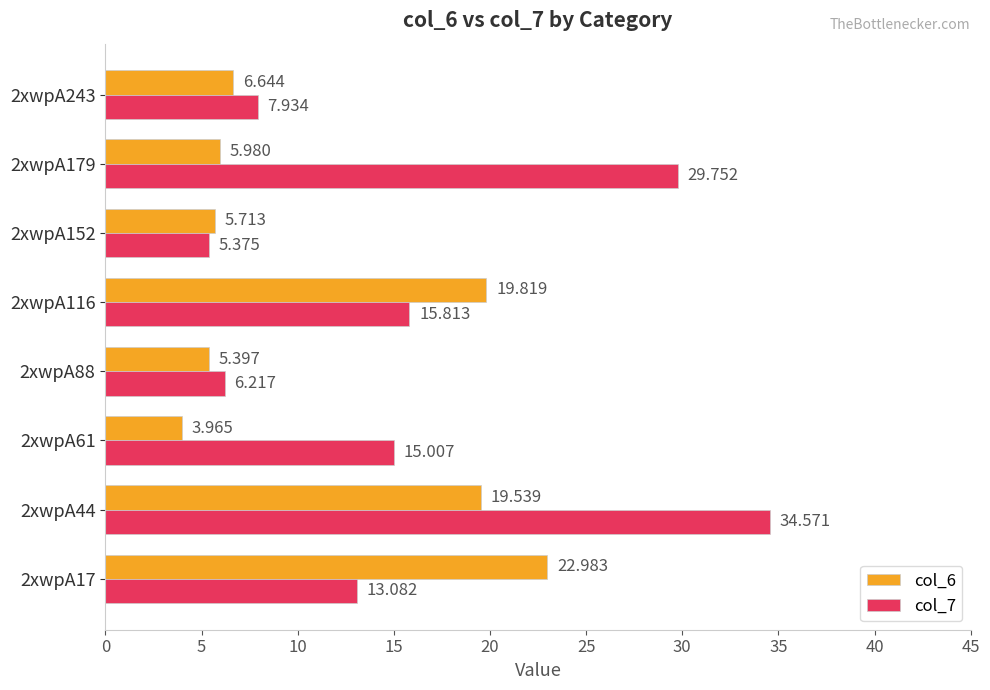

How many data points in col_7 are less than 15?

4